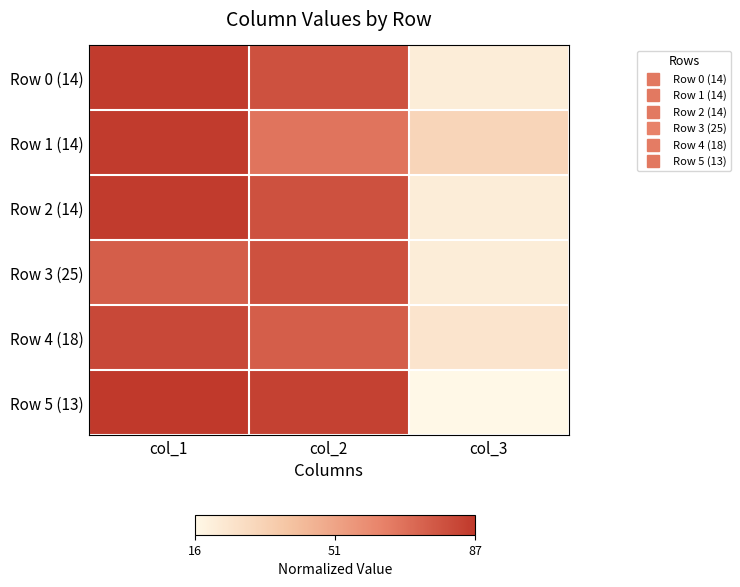

Which series has the largest range (max minus min)?

Row 5 (13)